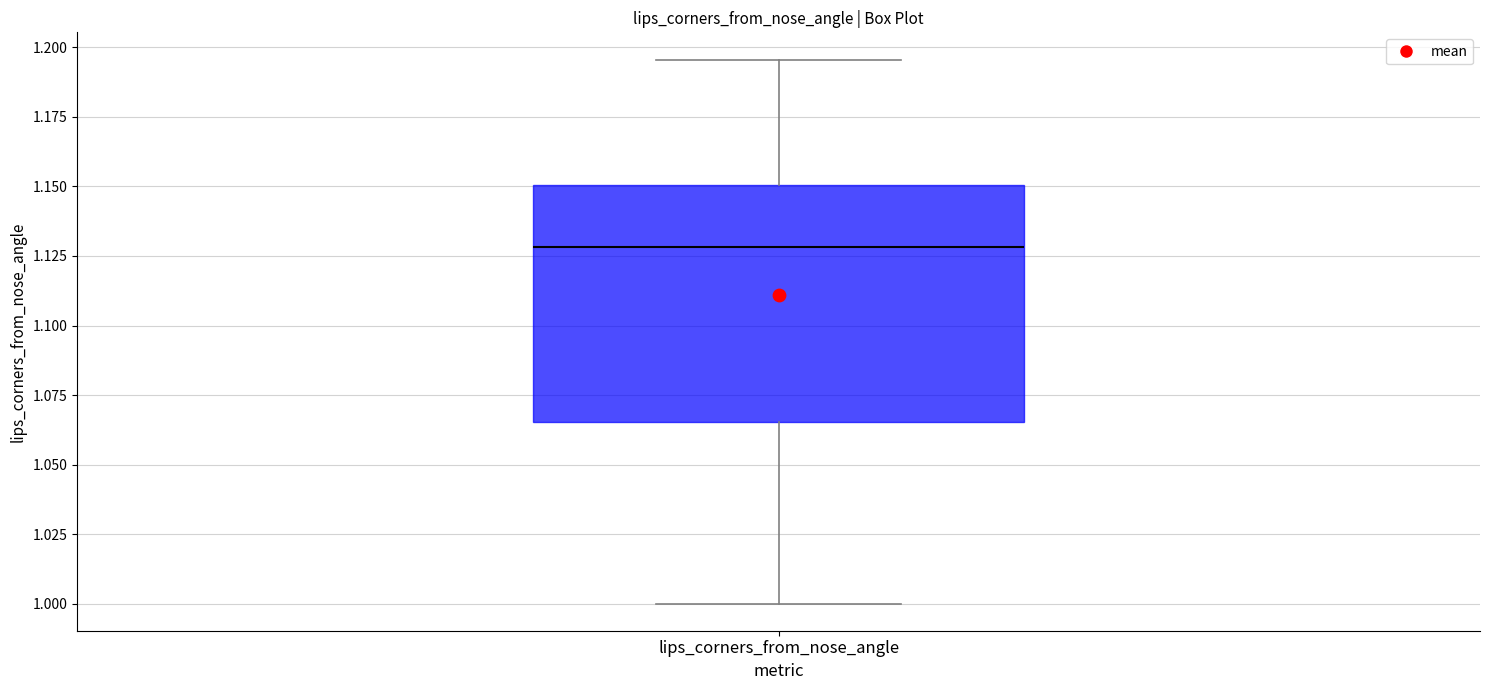

Where is the lower edge of the box for lips_corners_from_nose_angle on the y-axis? The values are not printed on the chart, so give them approximately, as read against the axis.

1.065